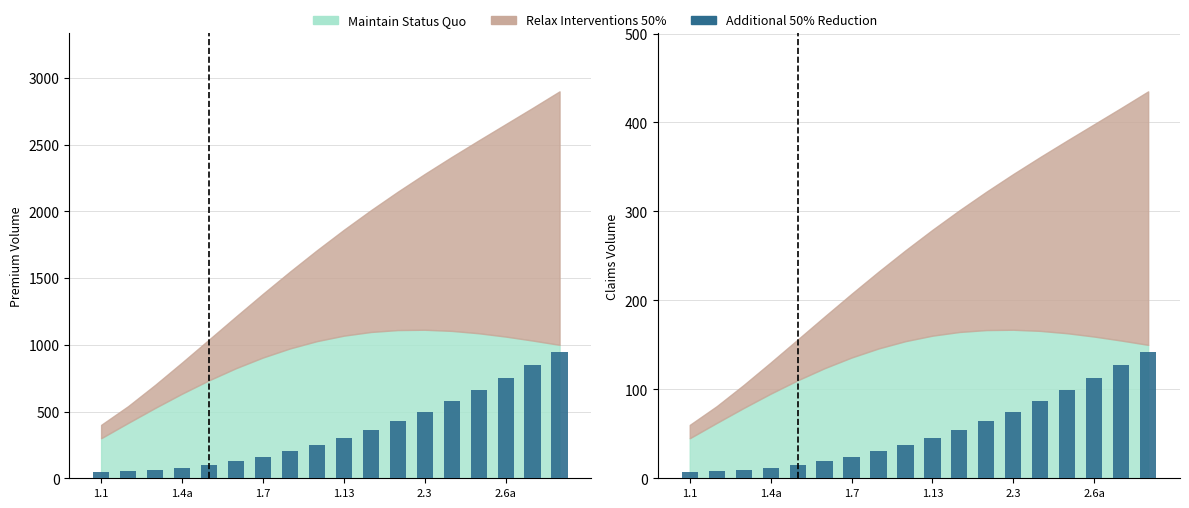

What is the difference between the maximum and minimum values?

135.0